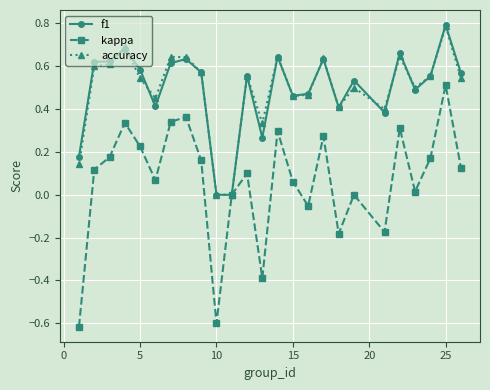

Which series has the largest range (max minus min)?

kappa